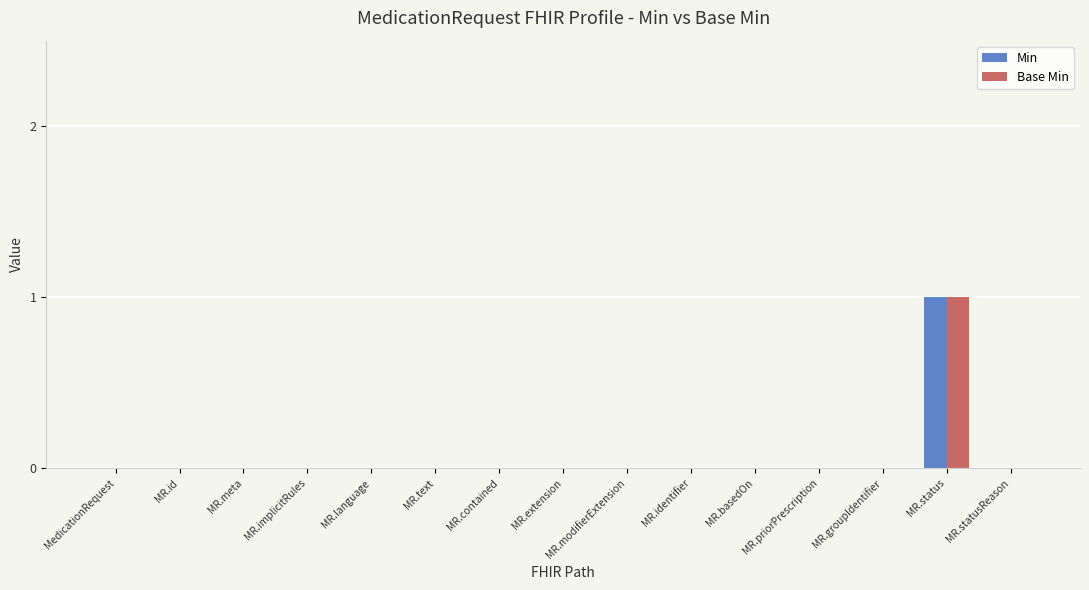

The Min series shows -1 at MR.priorPrescription. True or false?

False